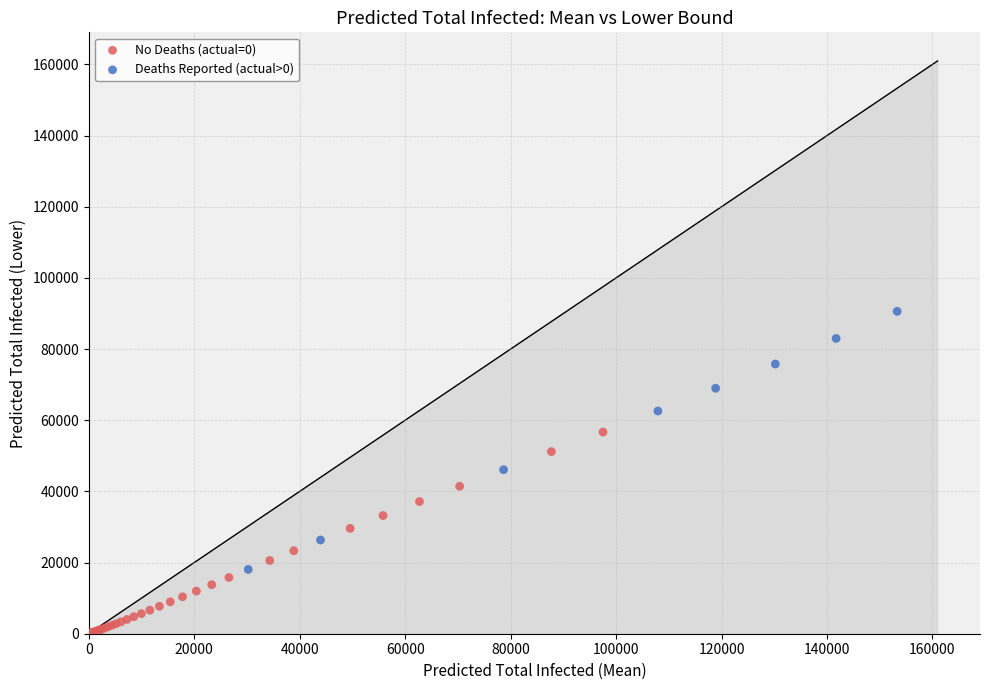

Which series reaches the minimum Y coordinate?

No Deaths (actual=0)